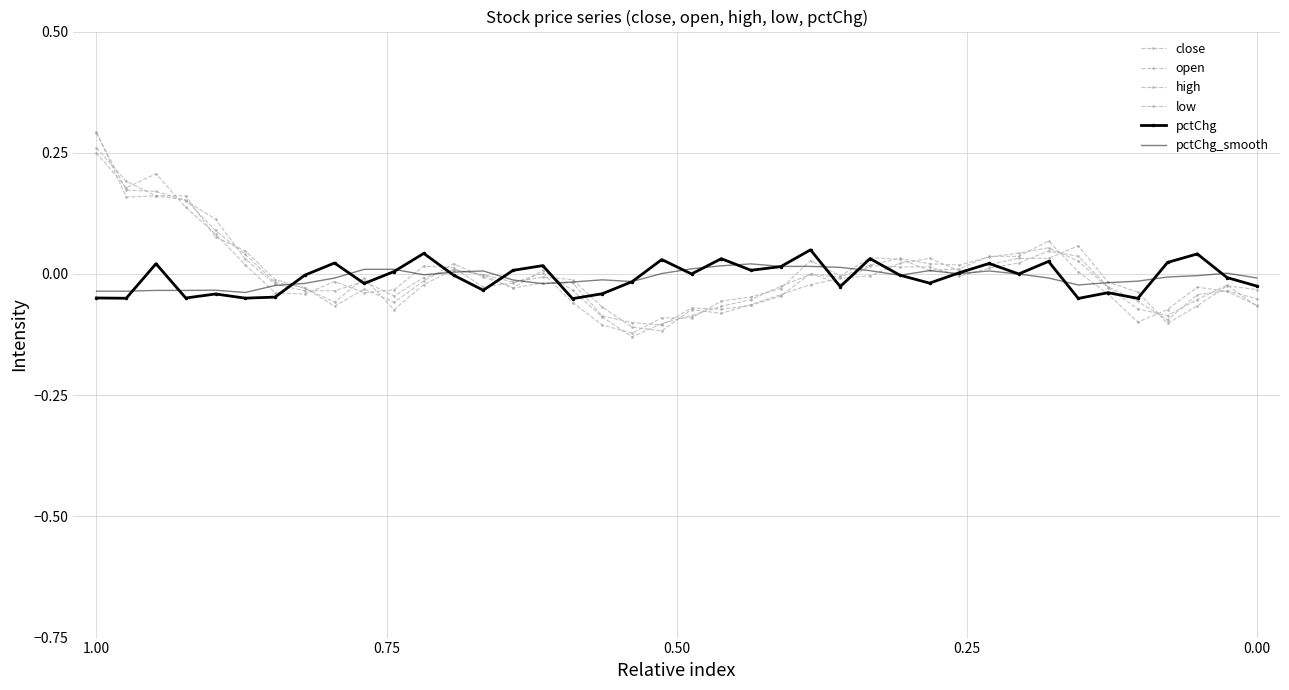

The close series shows -0.1 at 36. True or false?

False